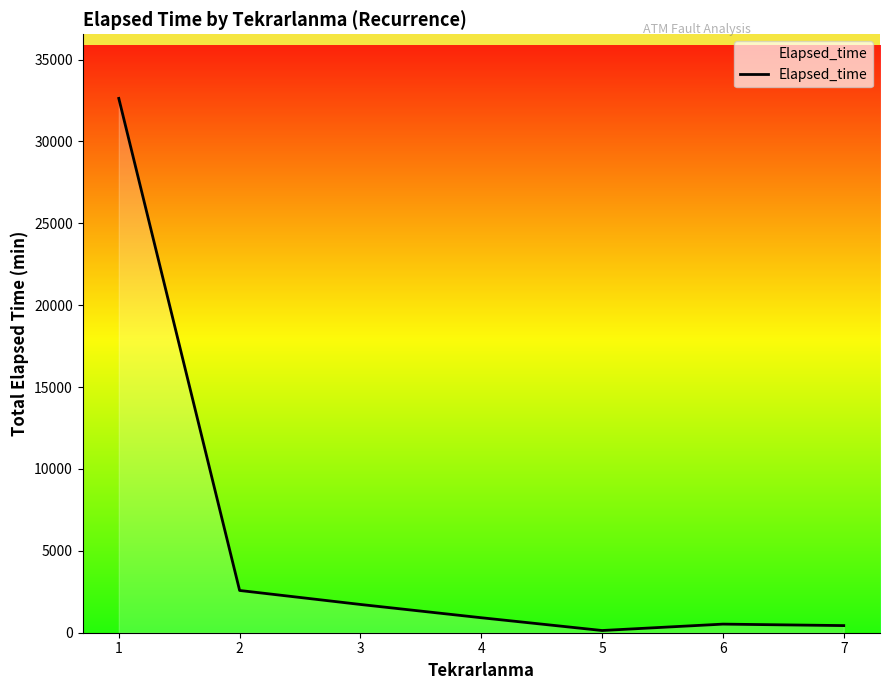

The value at 3 is 1725. True or false?

True